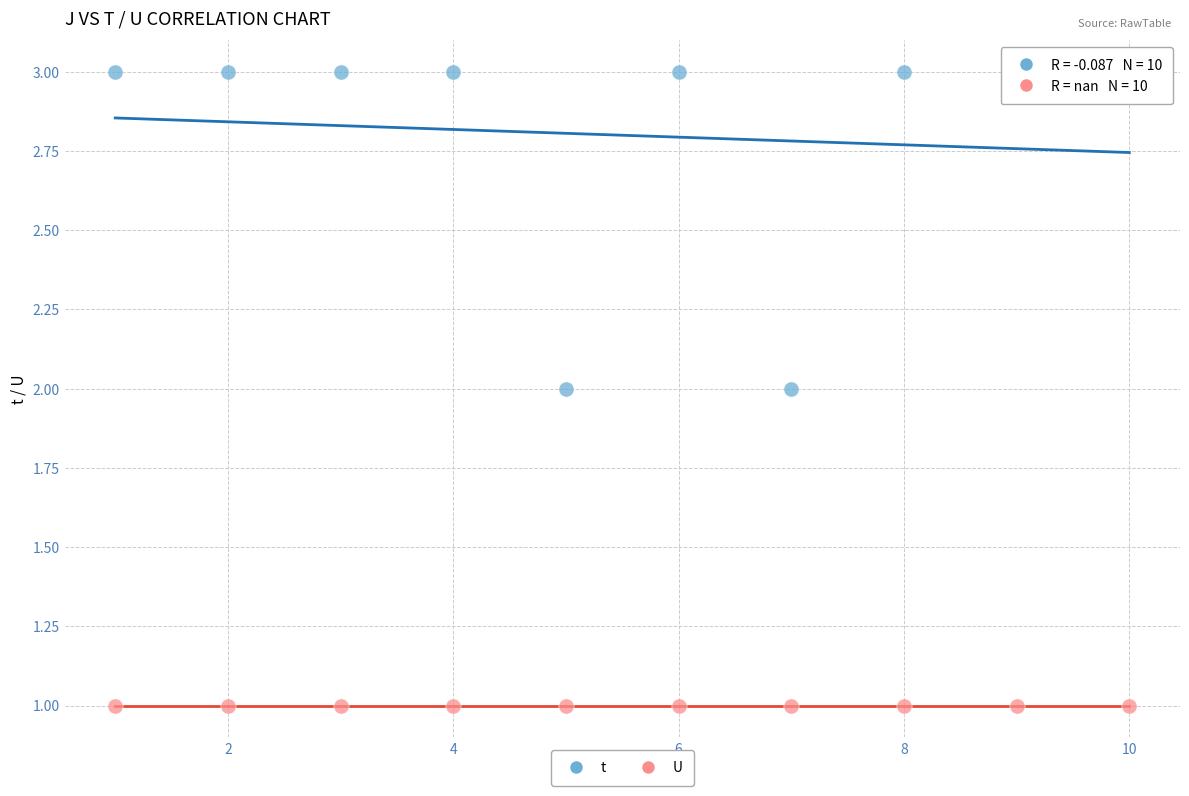

Which series reaches the minimum Y coordinate?

U